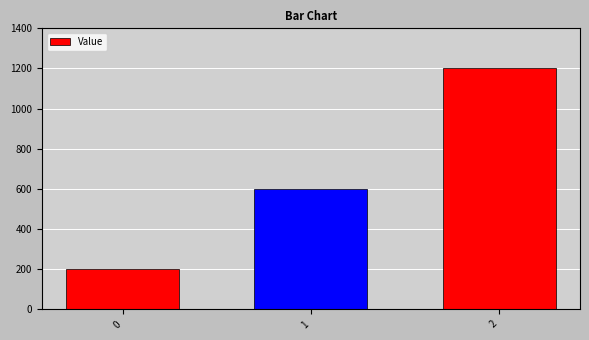

Between 1 and 2, which is larger?

2